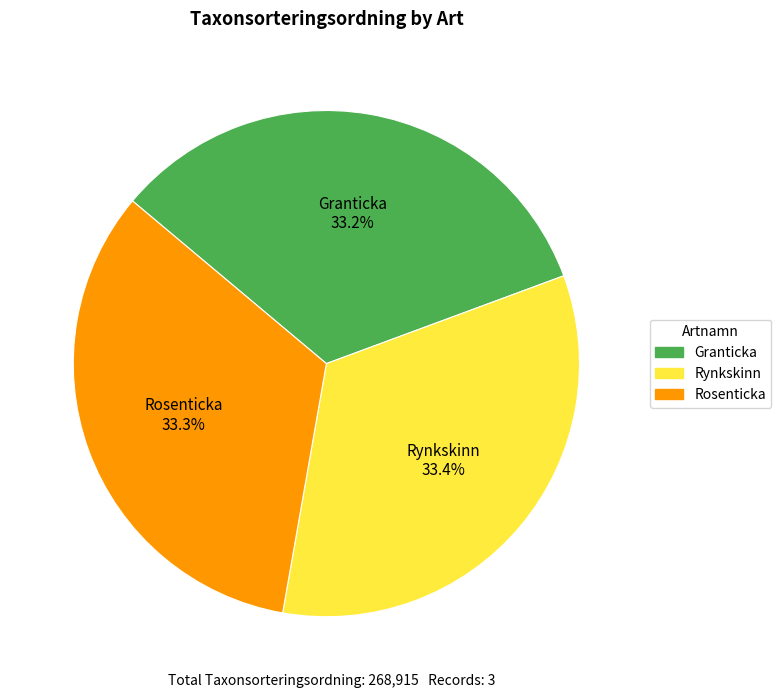

How many slices are in this pie chart?

3